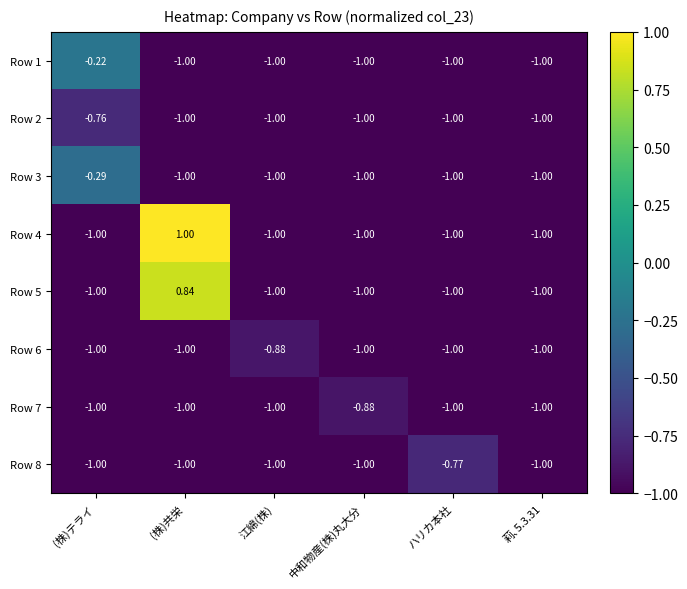

Which label corresponds to the largest value in the chart?

(株)共栄